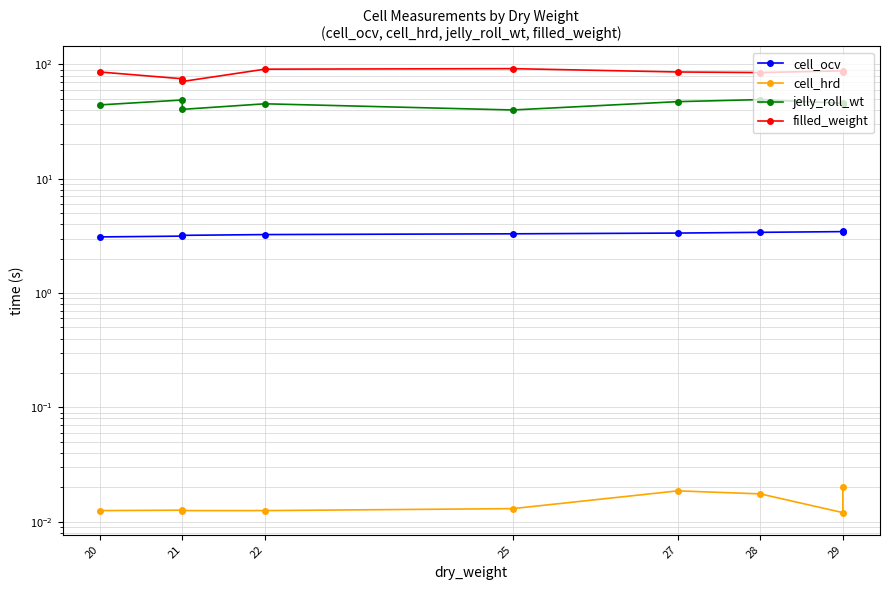

Which series has the largest range (max minus min)?

filled_weight